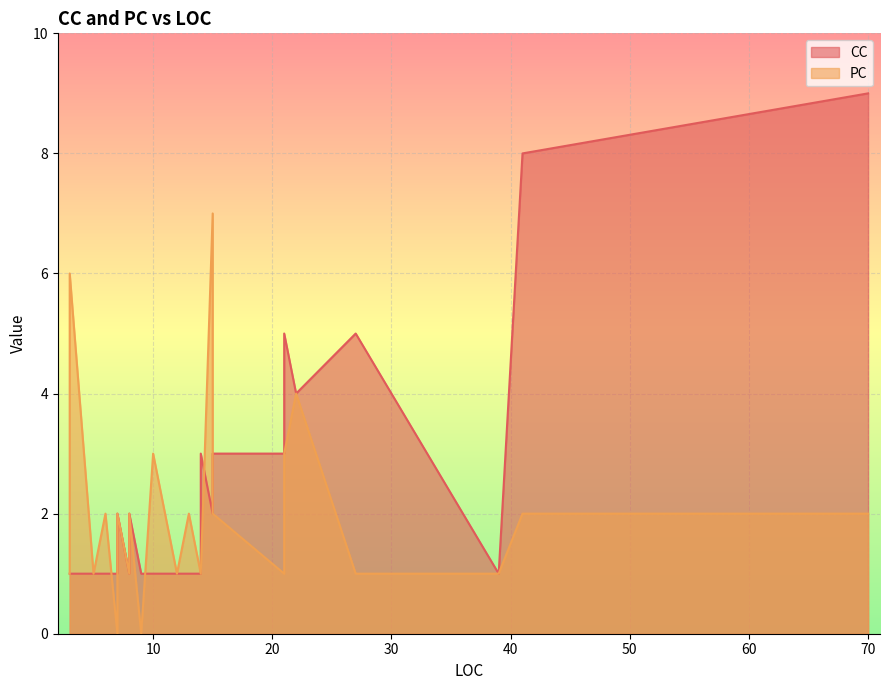

What is the label of the 40th point from the right?

14